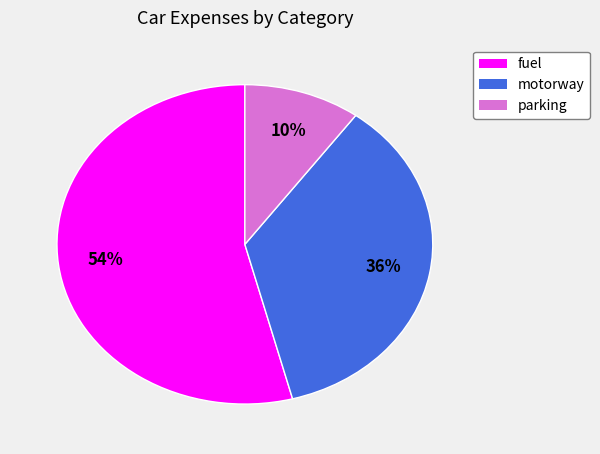

To the nearest percent, what is the difference between the parking and motorway slice percentages?

26%